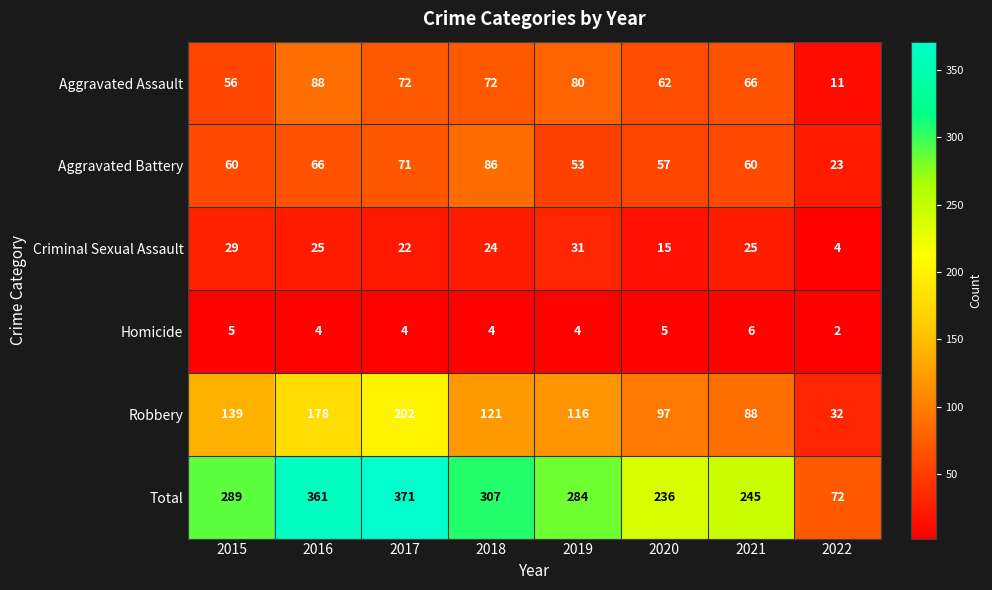

Between 2015 and 2016, which series saw the biggest shift?

Total